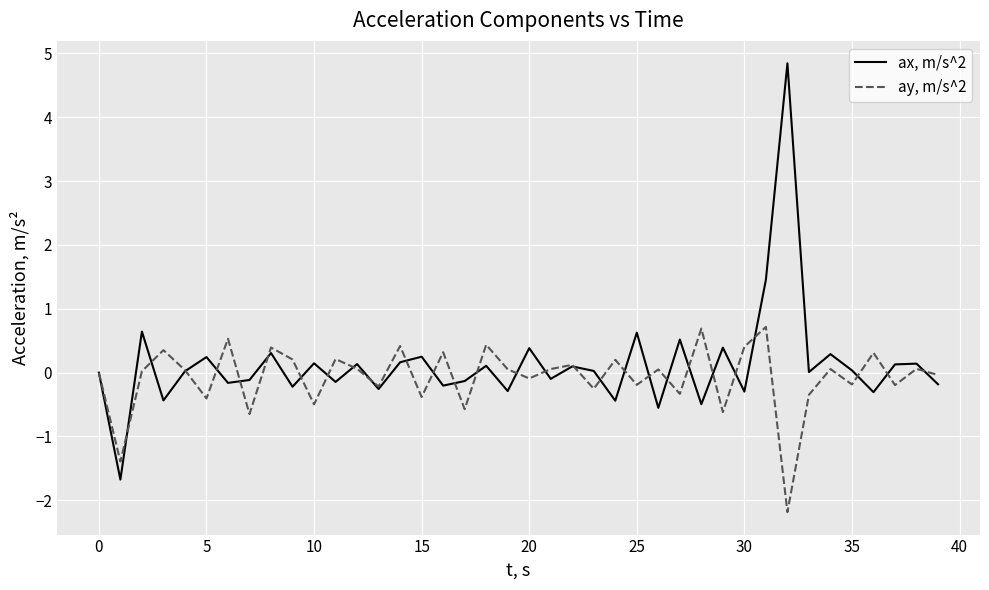

Which series has the largest range (max minus min)?

ax, m/s^2